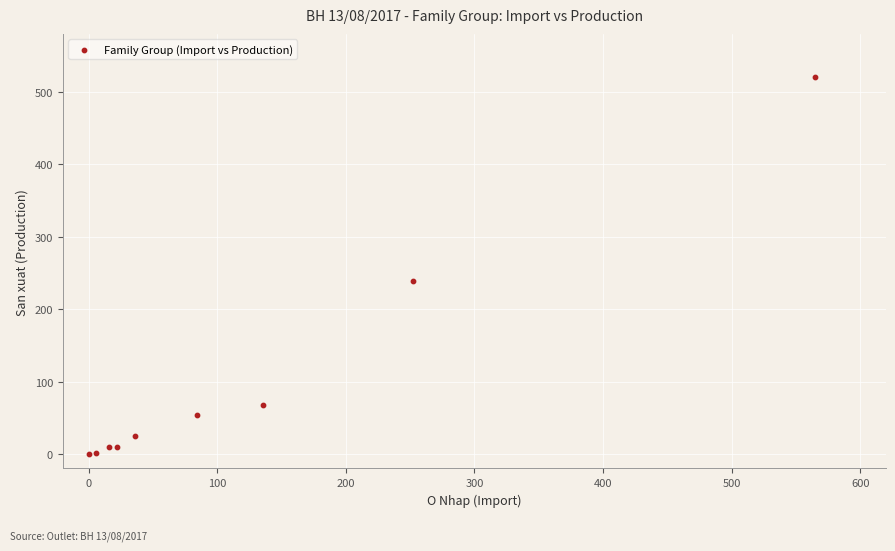

What Y value in the scatter plot is closest to 260?

239